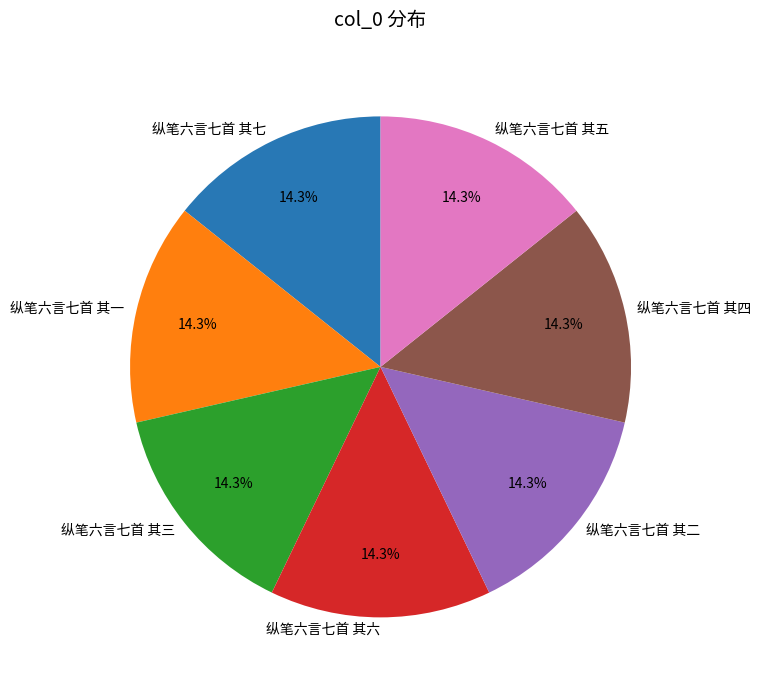

To the nearest percent, what portion does 纵笔六言七首 其二 represent?

14%